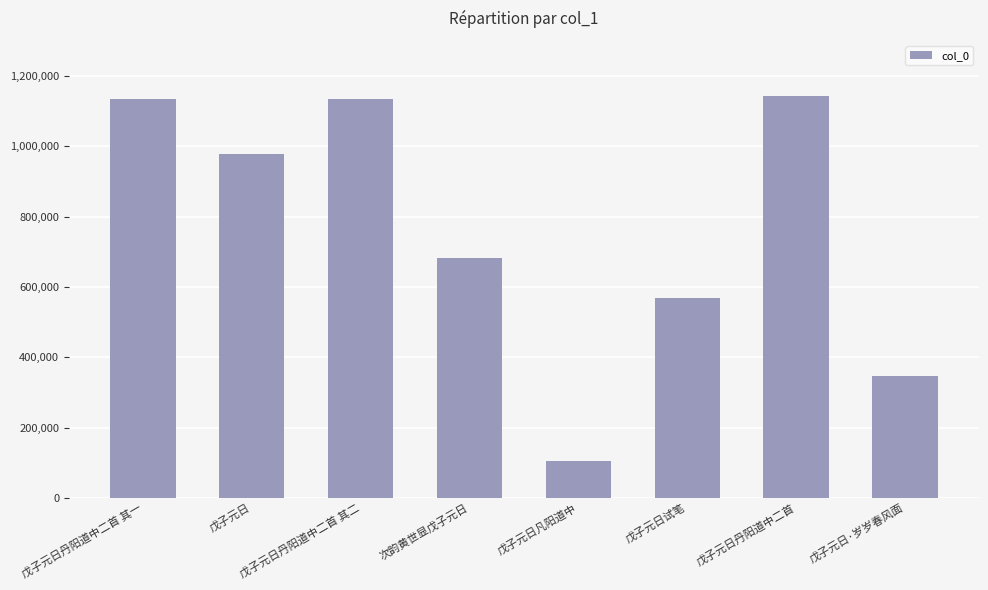

At which category does the chart reach its minimum across all series?

戊子元日凡阳道中